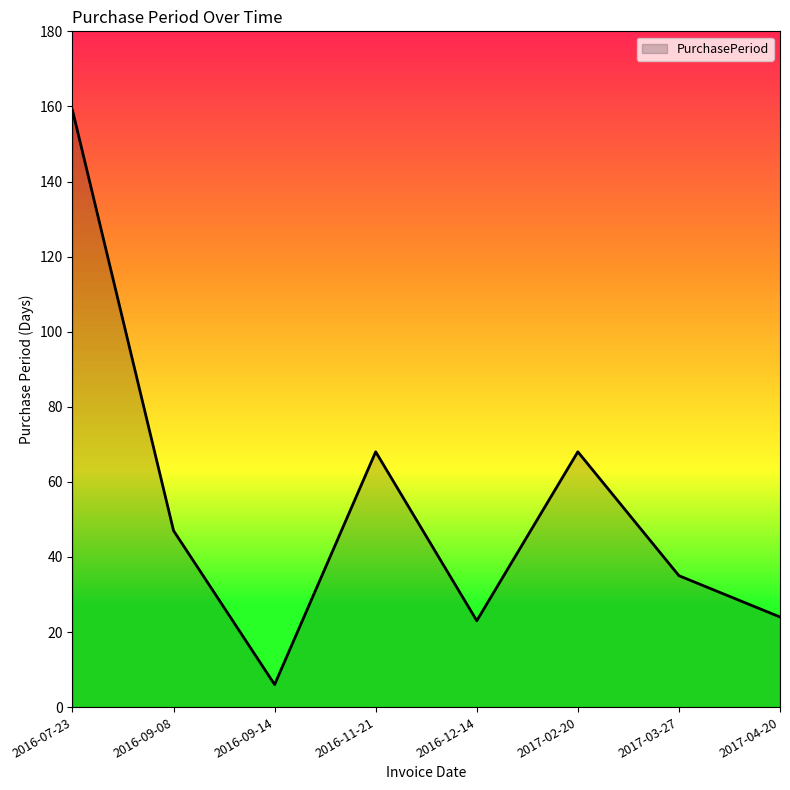

What is the sum of all values?

430